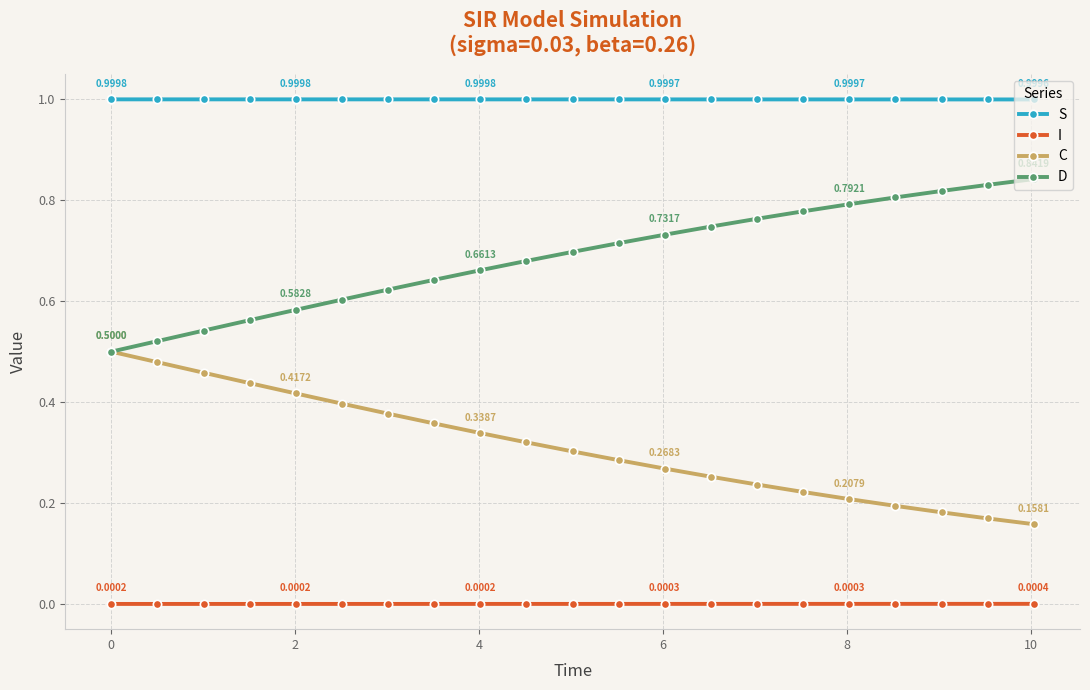

Rank the series by their maximum value, from highest to lowest.

S, D, C, I